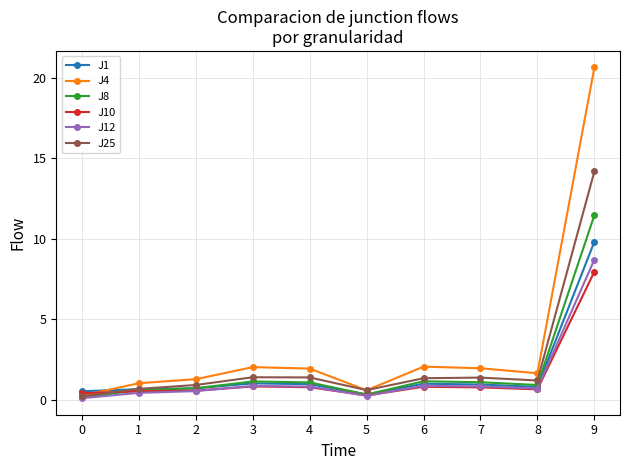

What is the maximum value shown in the chart?

20.6